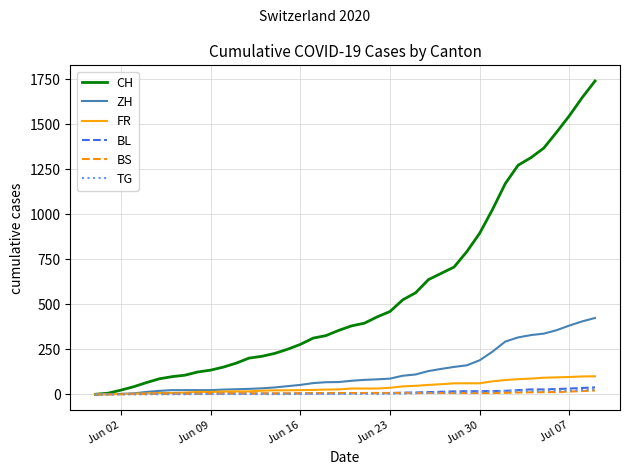

Which series has the largest range (max minus min)?

CH